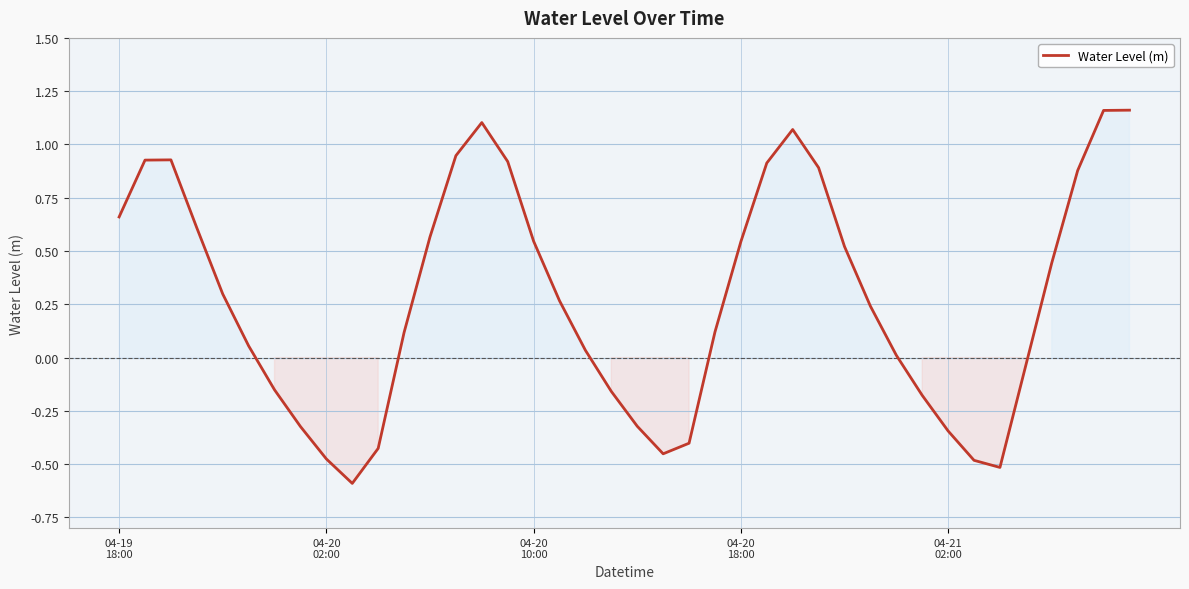

True or false: the data has more than 2 interior local peaks.

True